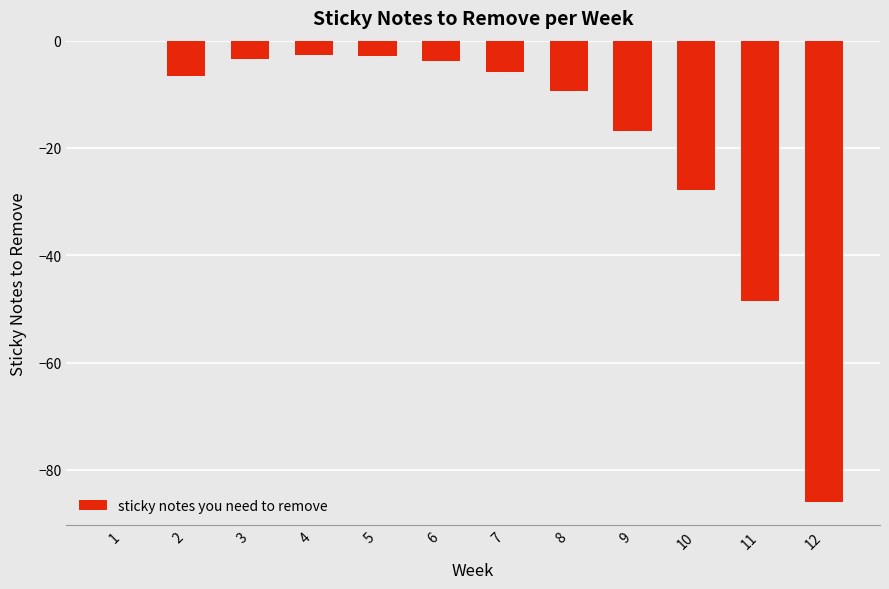

The chart shows a value of -27.6 at 9. True or false?

False